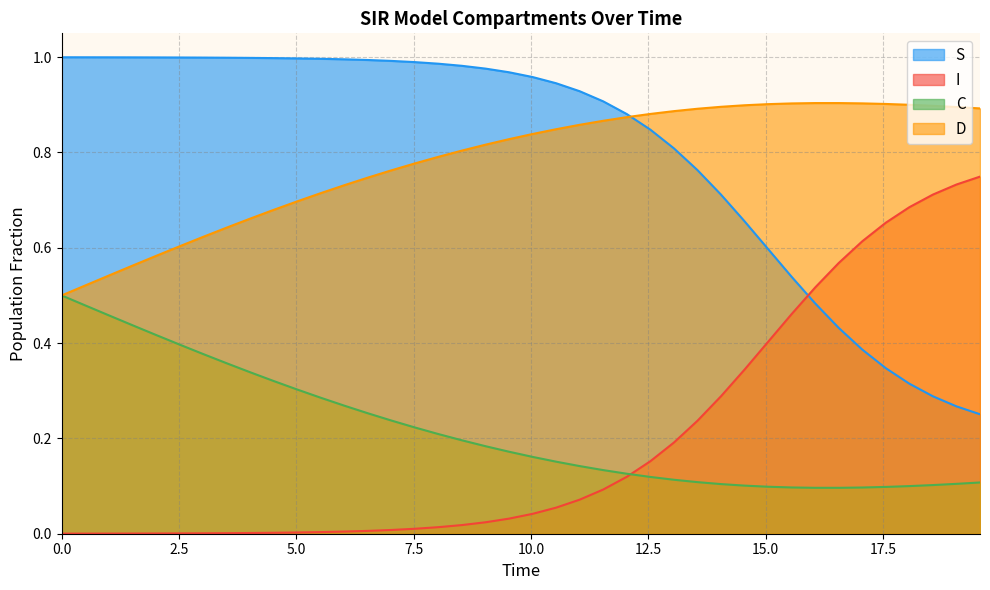

True or false: I and S intersect in this chart.

True